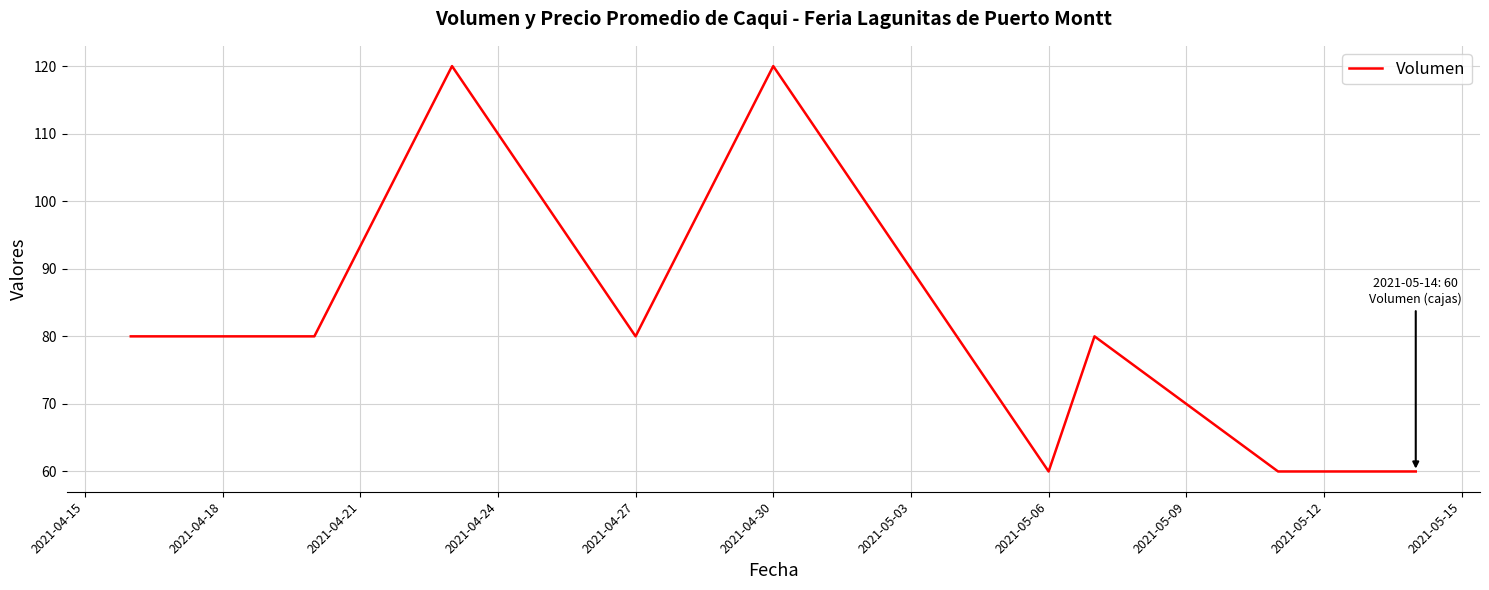

What is the greatest value displayed?

120